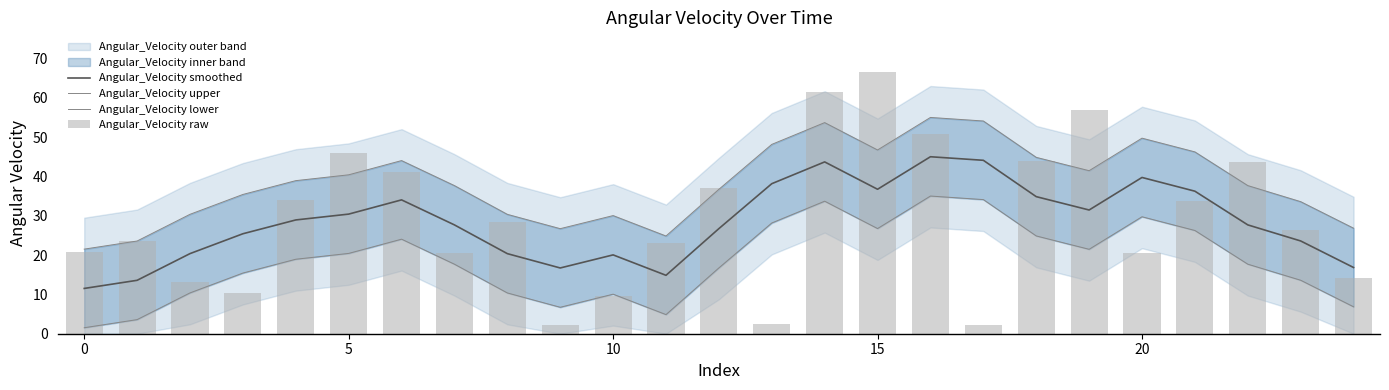

What is the difference between the highest and lowest values at 16?

20.0